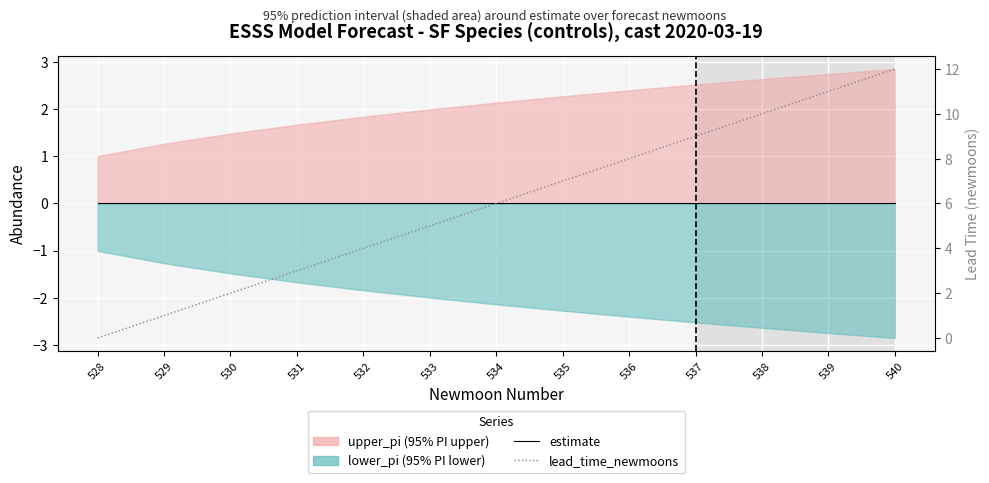

At which label does lead_time_newmoons first exceed 6?

535